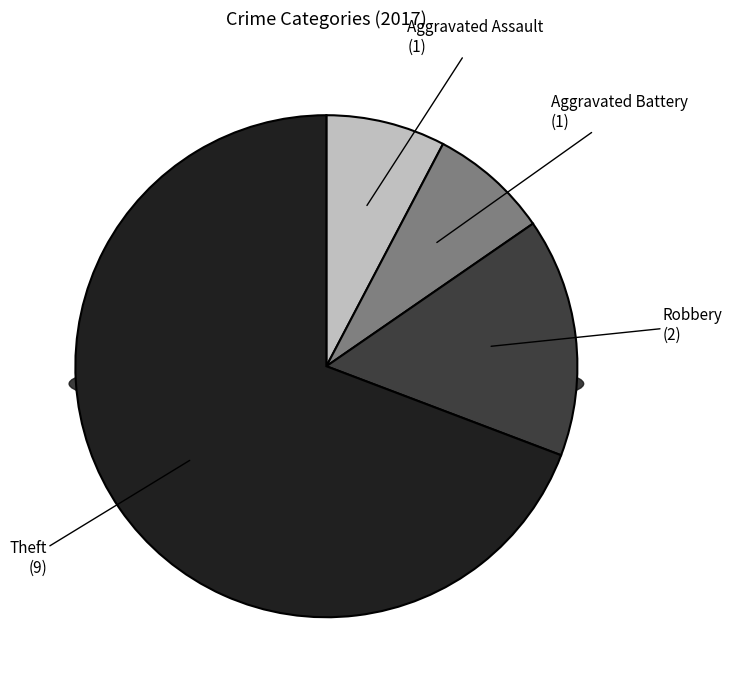

What percentage is the Robbery slice, to the nearest percent?

15%